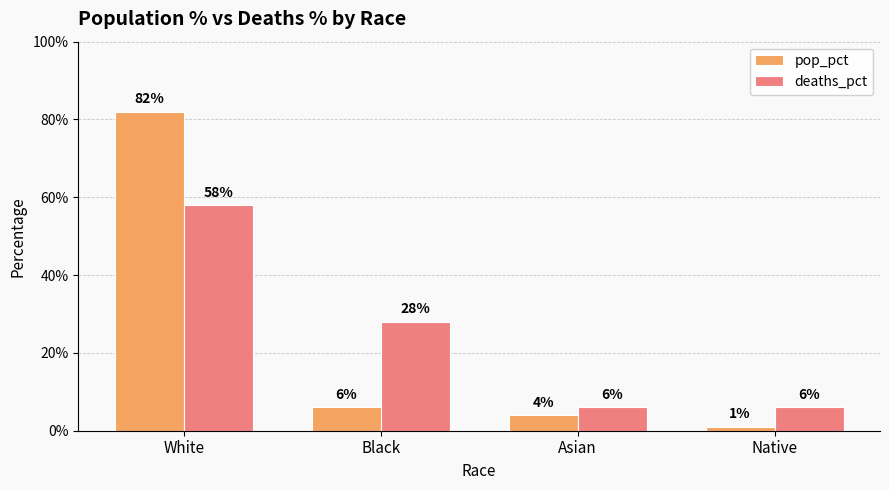

At which label is deaths_pct closest to 0?

Asian